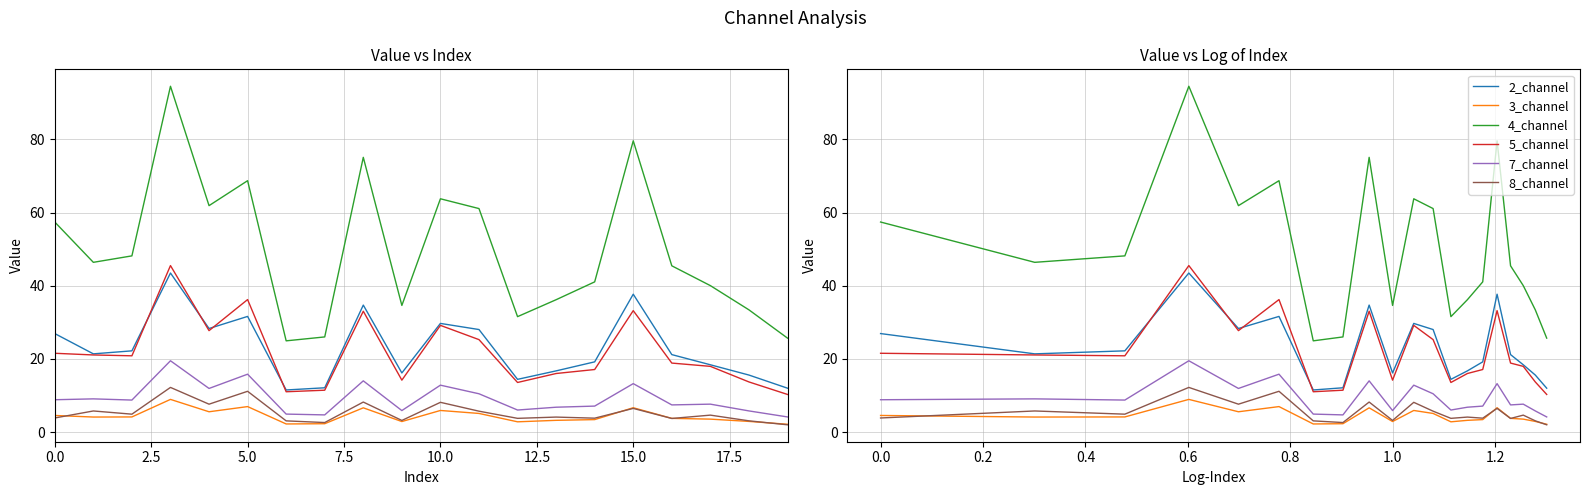

Which series has the largest total across all categories?

4_channel